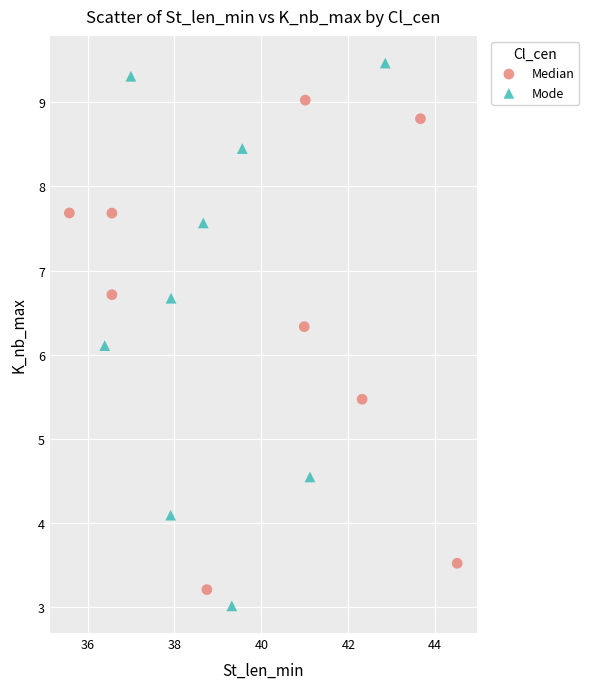

Which series reaches the maximum Y coordinate?

Mode